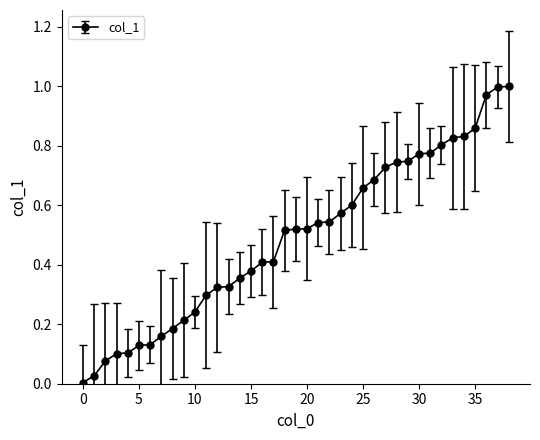

What is the sum of all values?

19.1